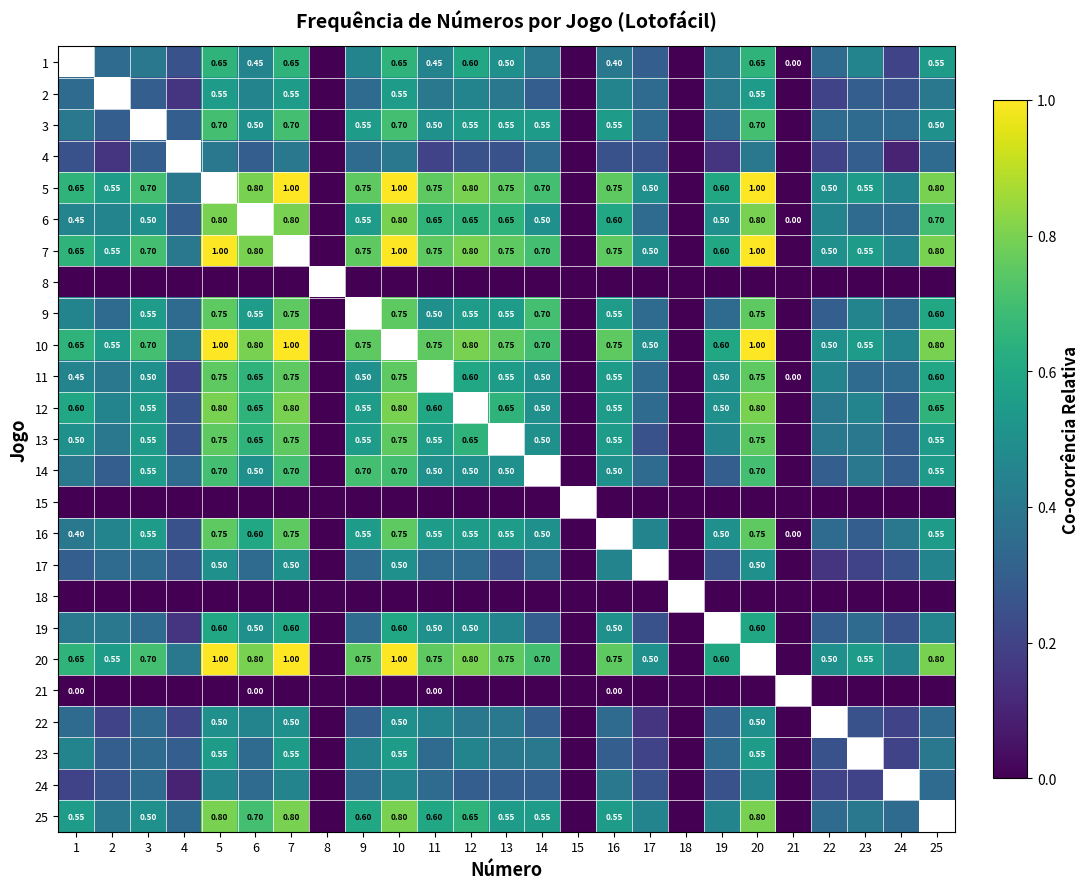

How many data points does each series have?

25